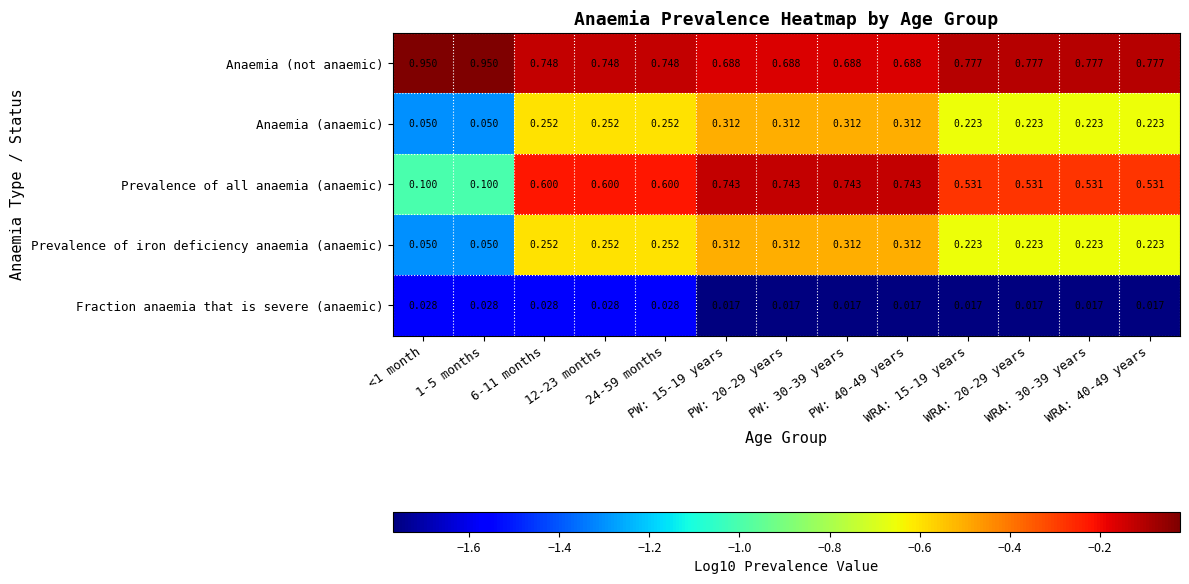

Which series has the largest total across all categories?

Anaemia (not anaemic)